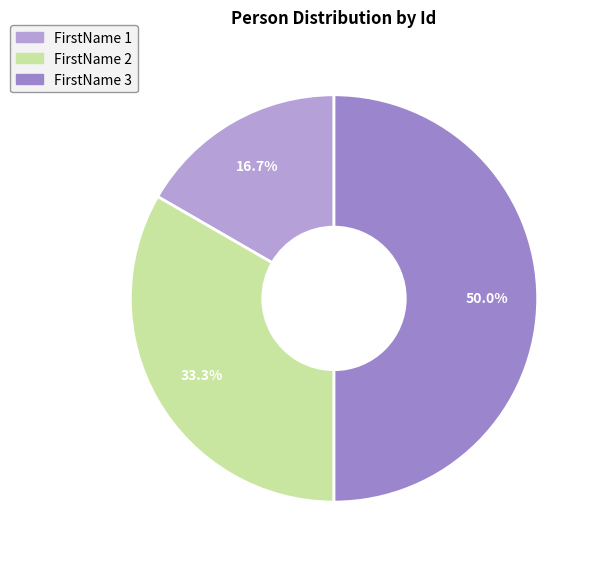

To the nearest percent, what is the average slice percentage?

33%